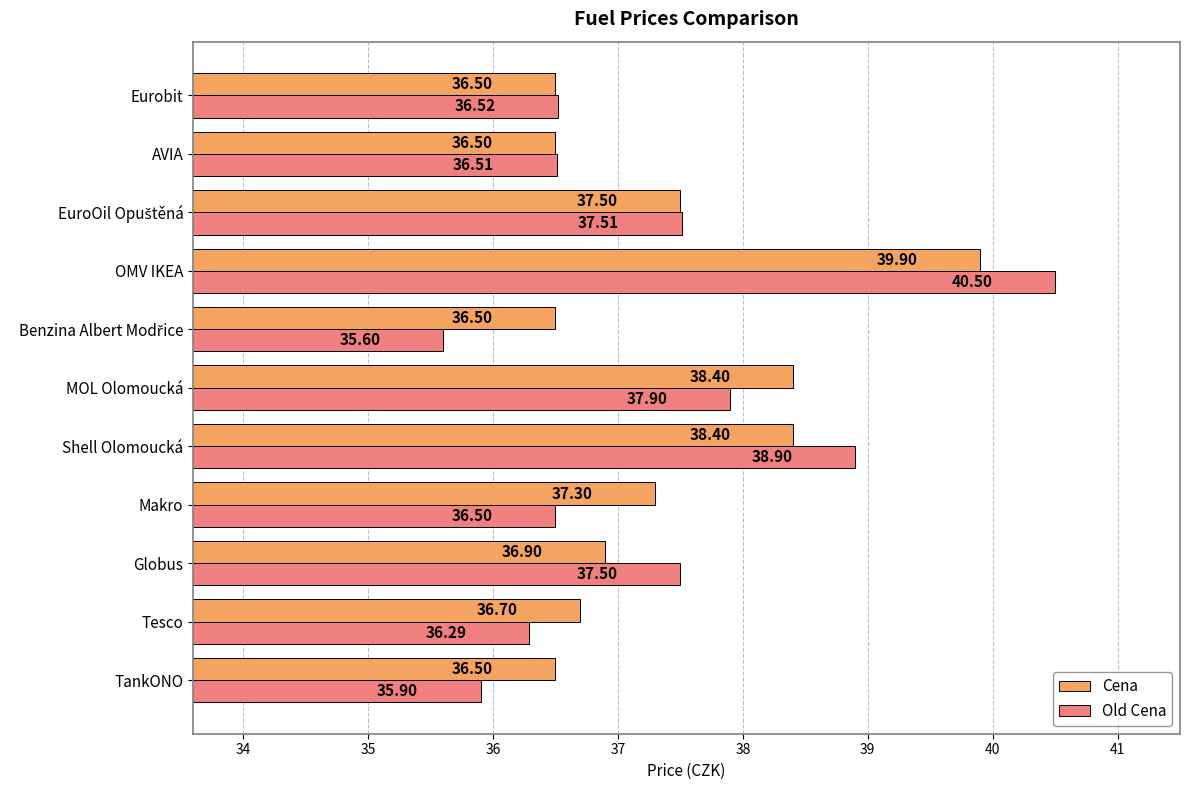

What is the total value across all series at AVIA?

73.0